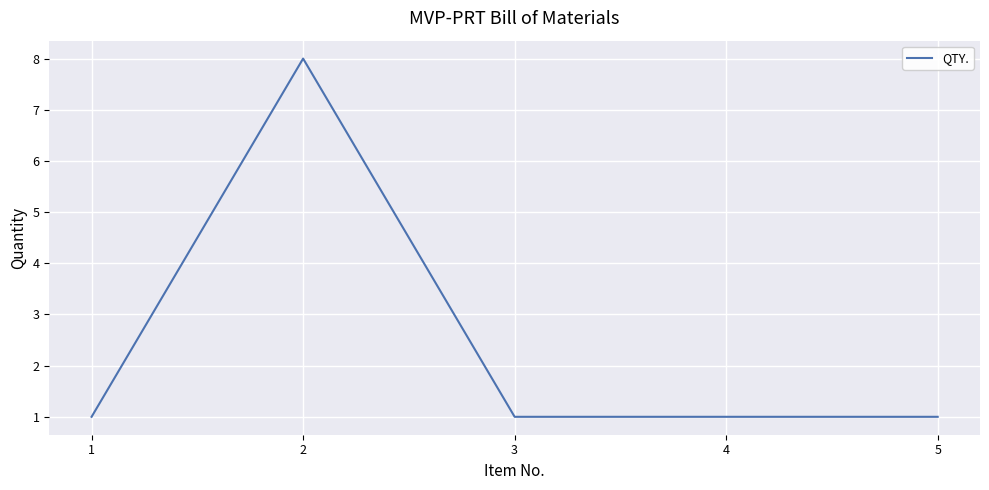

Is this an area chart (filled region under the line)?

No